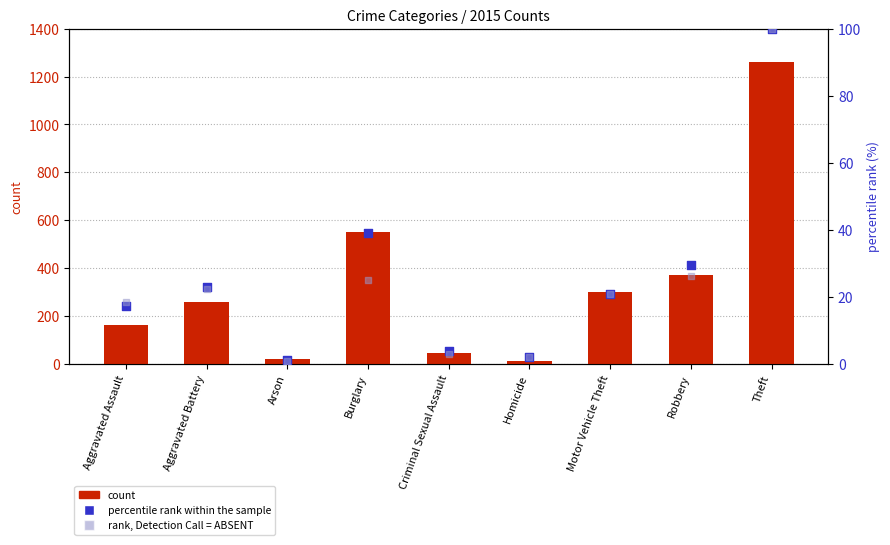

Which series reaches the minimum Y coordinate?

rank, Detection Call = ABSENT